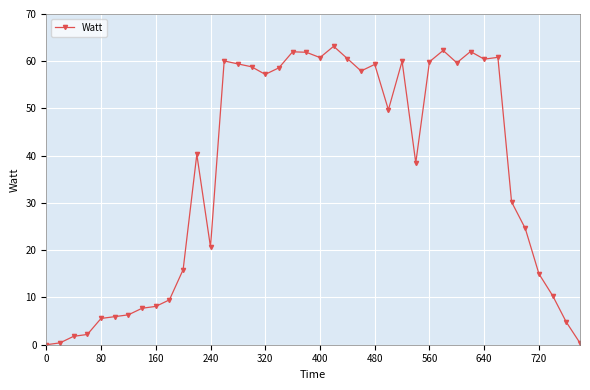

True or false: the data has more than 2 interior local peaks.

True